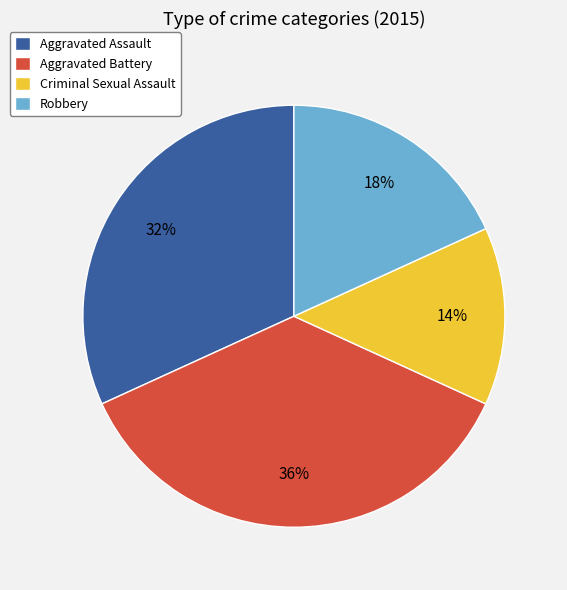

Which category has the biggest portion of the pie?

Aggravated Battery